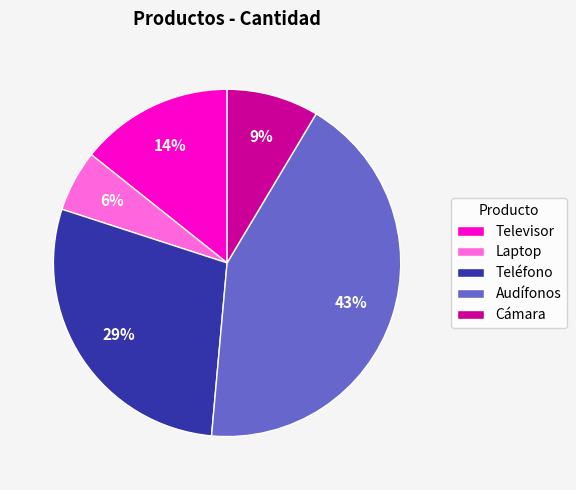

Count the number of slices in the pie.

5